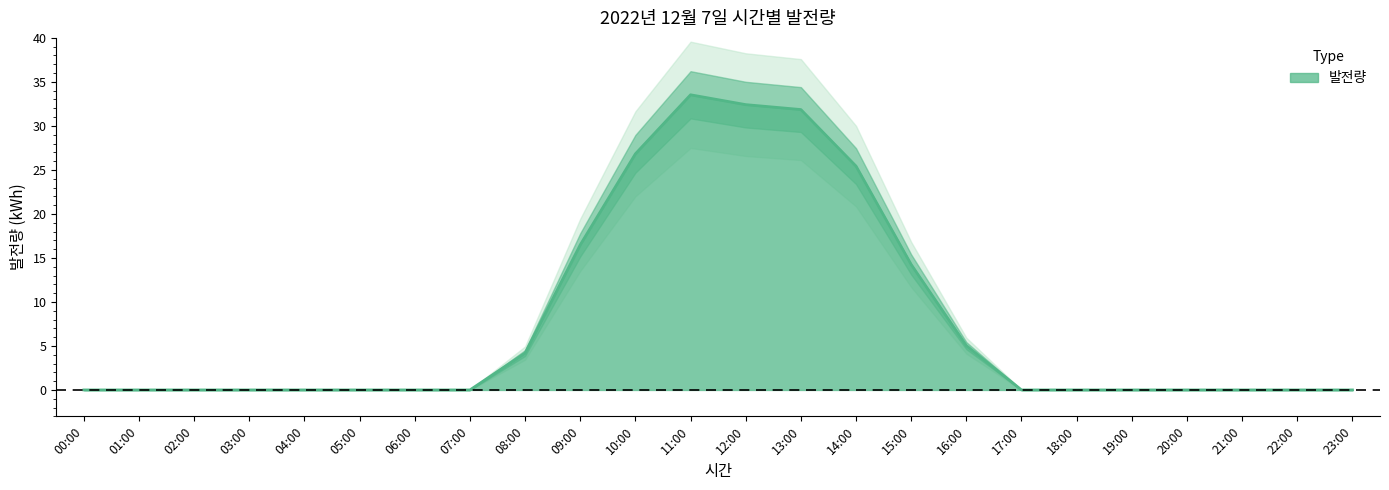

What is the sum of all values?

190.0